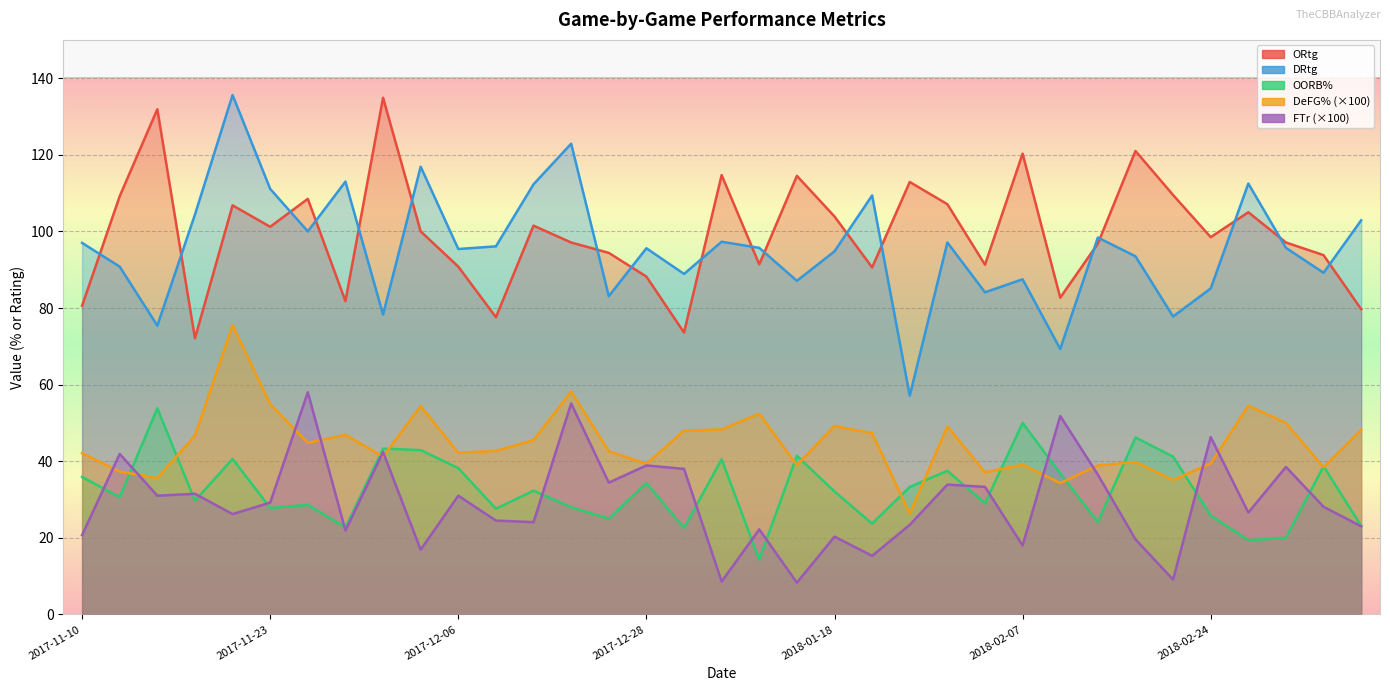

True or false: OORB% and DeFG% cross at least once.

True